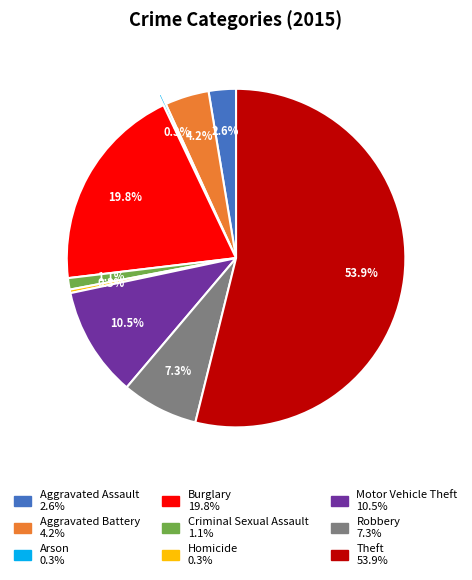

What percentage is the Burglary slice, to the nearest percent?

20%